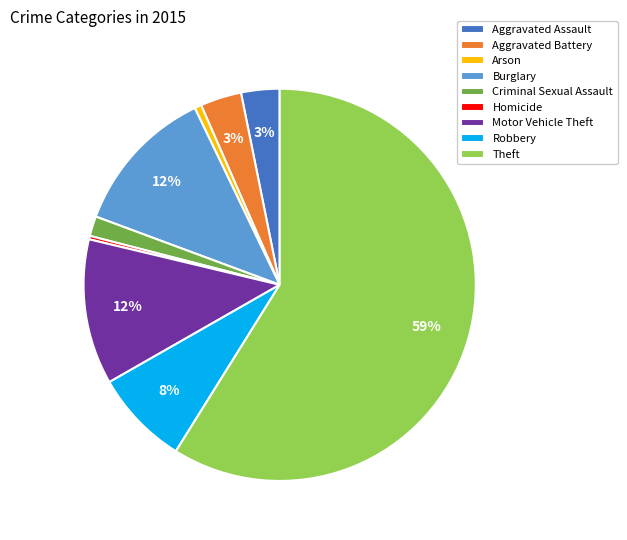

Which has a higher value, Robbery or Motor Vehicle Theft?

Motor Vehicle Theft